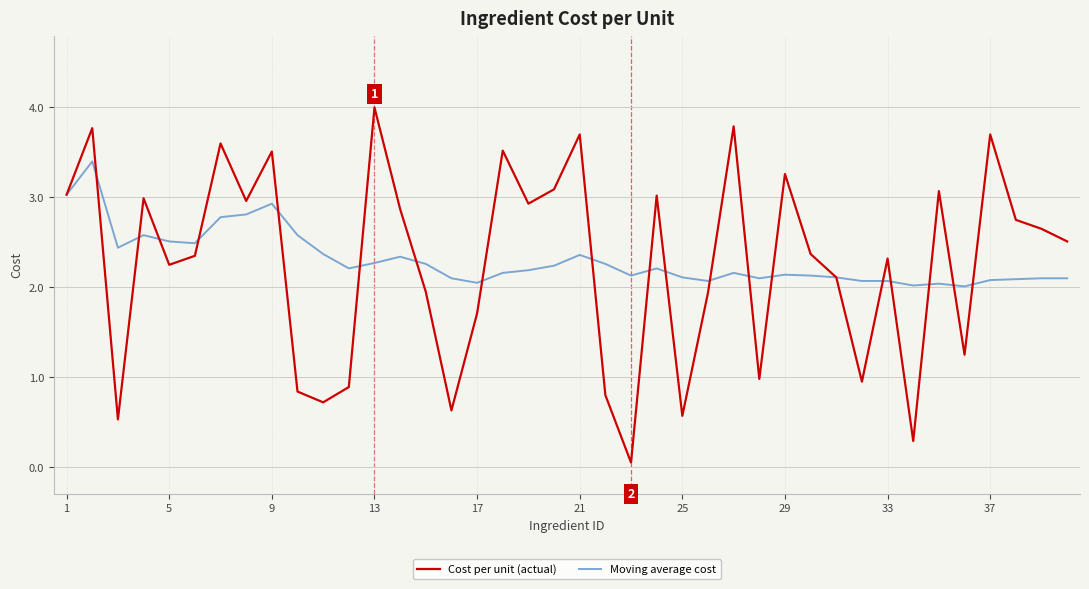

At how many categories does at least one series exceed 0?

40